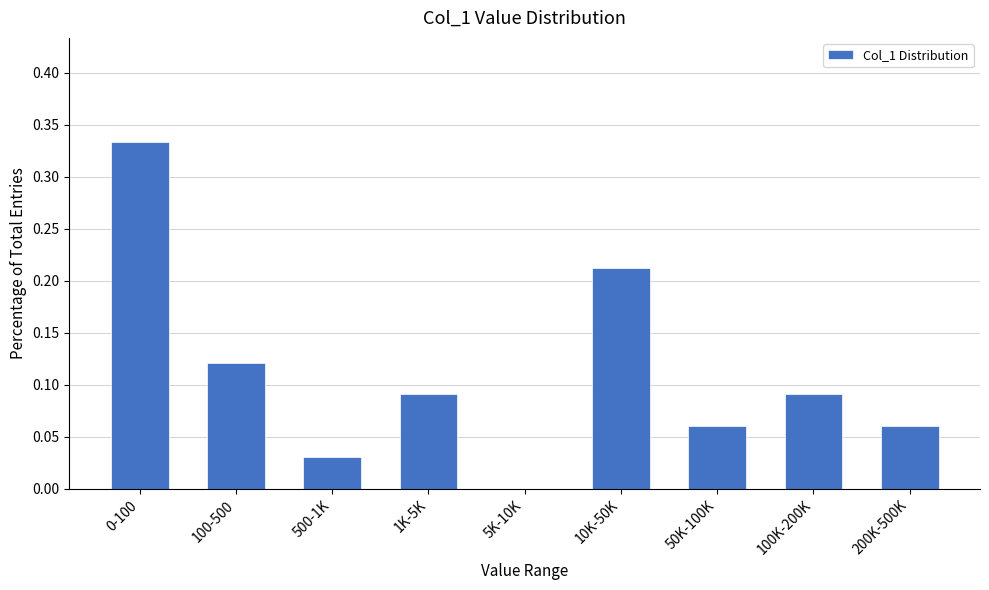

Between 100-500 and 50K-100K, which is larger?

100-500